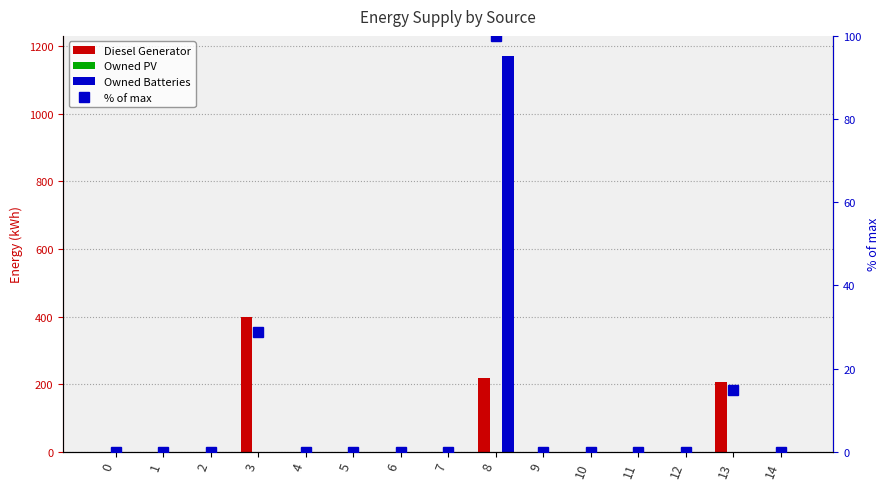

Reading left to right, what are all the values shown in this chart?

Diesel Generator: 0=0.0	1=0.0	2=0.0	3=400.0	4=0.0	5=0.0	6=0.0	7=0.0	8=217.0	9=0.0	10=0.0	11=0.0	12=0.0	13=207.0	14=0.0
Owned PV: 0=0.0	1=0.0	2=0.0	3=0.0	4=0.0	5=0.0	6=0.0	7=0.0	8=0.0	9=0.0	10=0.0	11=0.0	12=0.0	13=0.0	14=0.0
Owned Batteries: 0=0.0	1=0.0	2=0.0	3=0.0	4=0.0	5=0.0	6=0.0	7=0.0	8=1172.0	9=0.0	10=0.0	11=0.0	12=0.0	13=0.0	14=0.0
% of max: 0=0.0	1=0.0	2=0.0	3=28.8	4=0.0	5=0.0	6=0.0	7=0.0	8=100.0	9=0.0	10=0.0	11=0.0	12=0.0	13=14.9	14=0.0